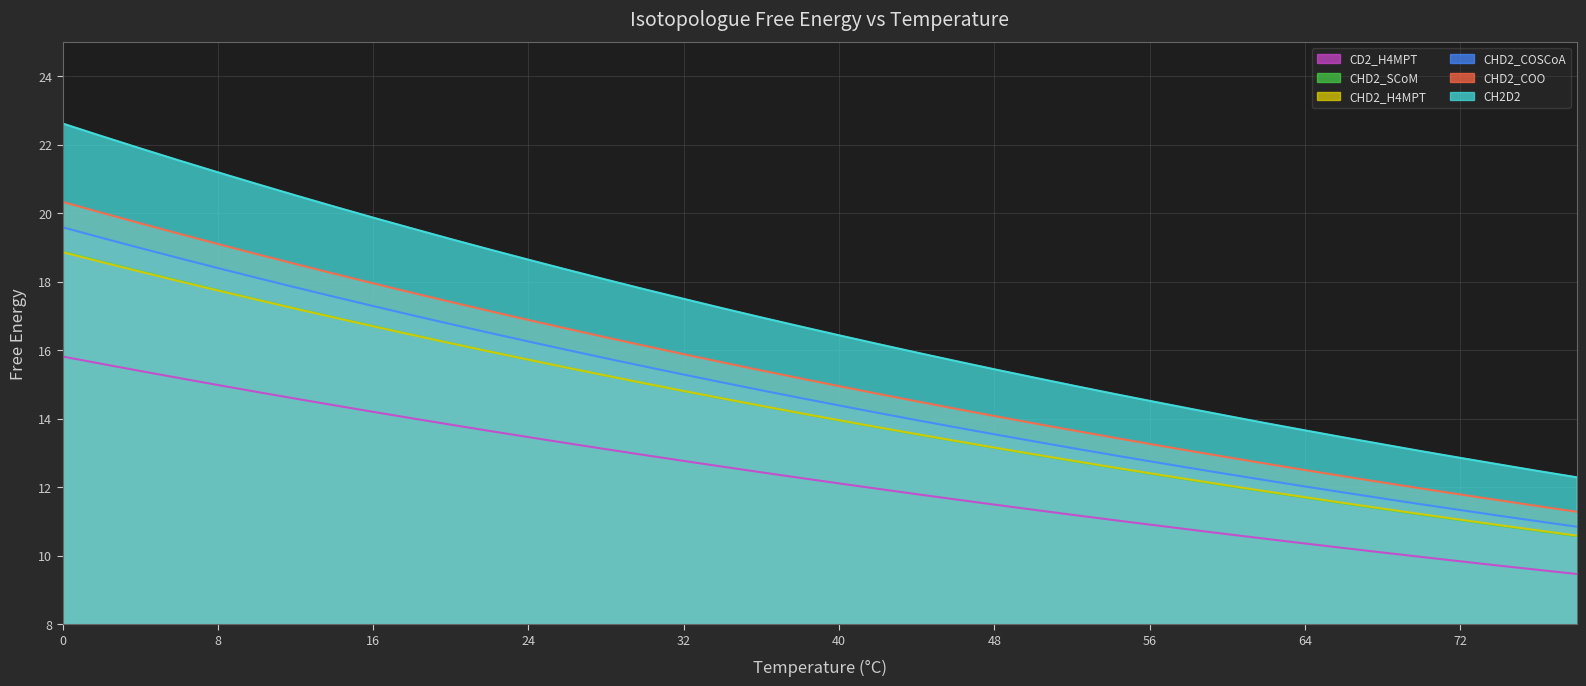

True or false: CHD2_COSCoA and CD2_H4MPT cross at least once.

False